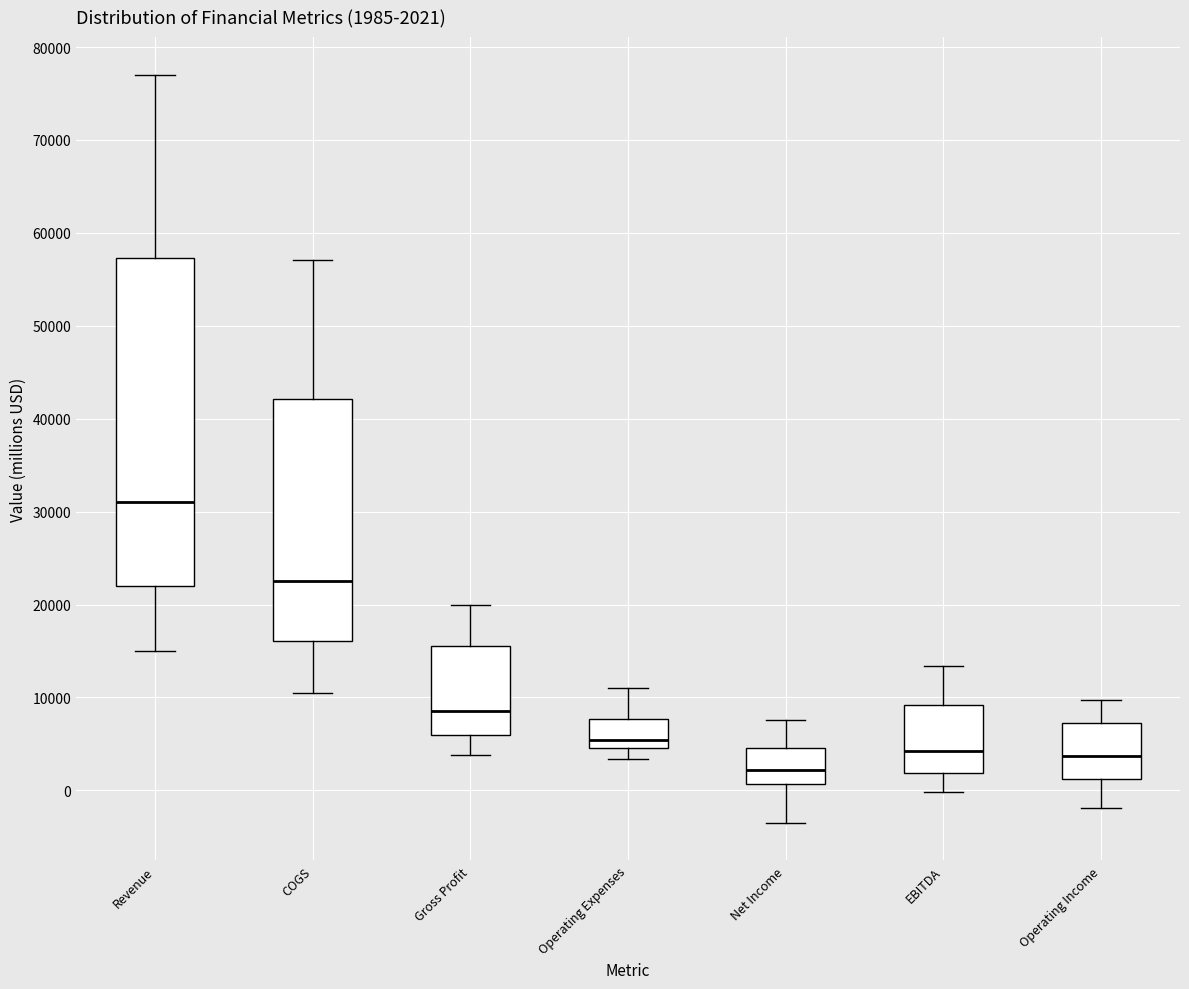

Which box has the lowest median line?

Net Income